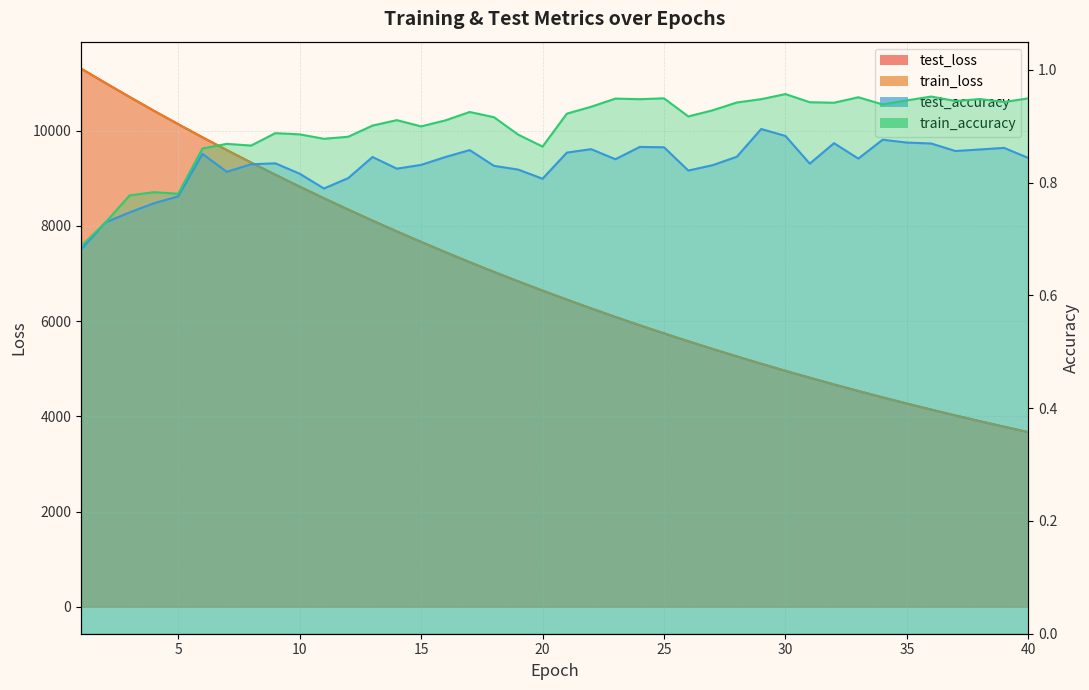

Which has a higher value, 33 or 12?

12